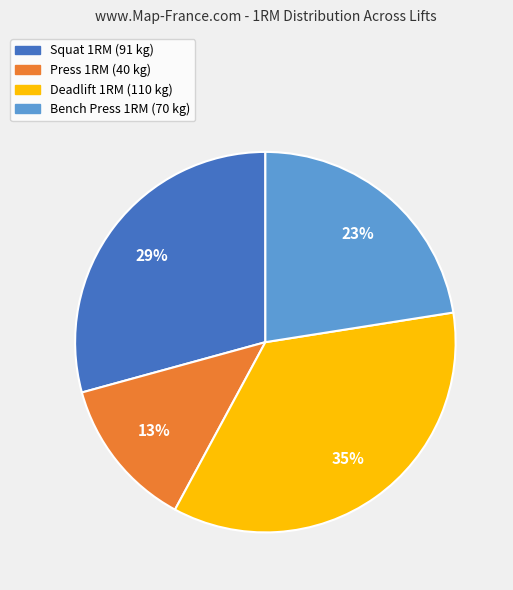

Which slice is the largest?

Deadlift 1RM